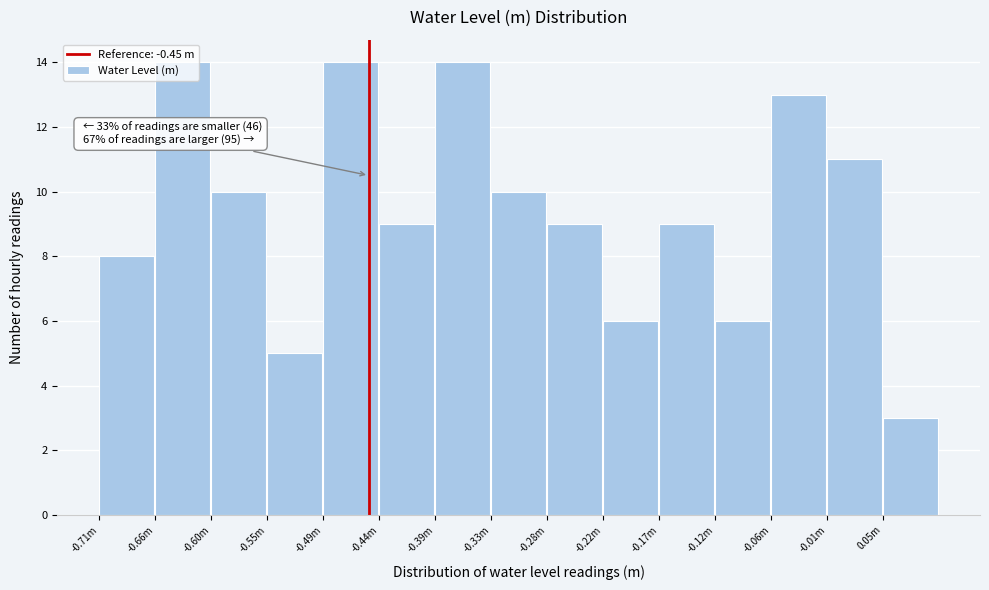

True or false: the data shows 14 at -0.49m.

True